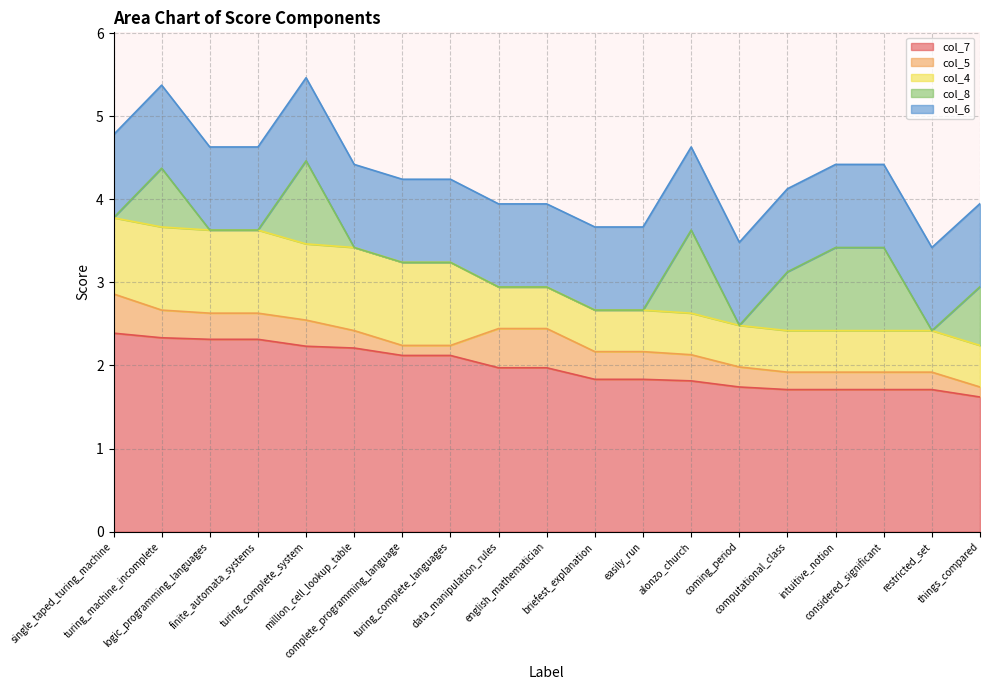

Which series has the widest spread of values?

col_8